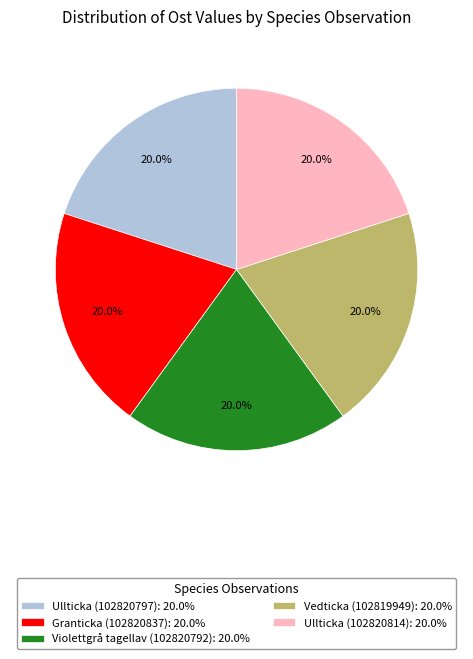

Does any single category account for the majority?

No